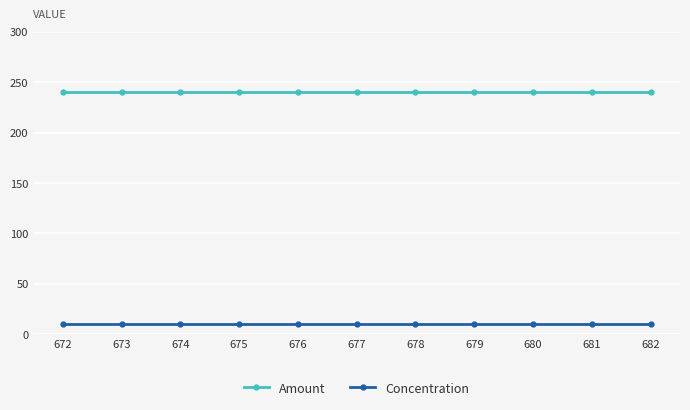

True or false: Amount has a value of 240 at 682.

True